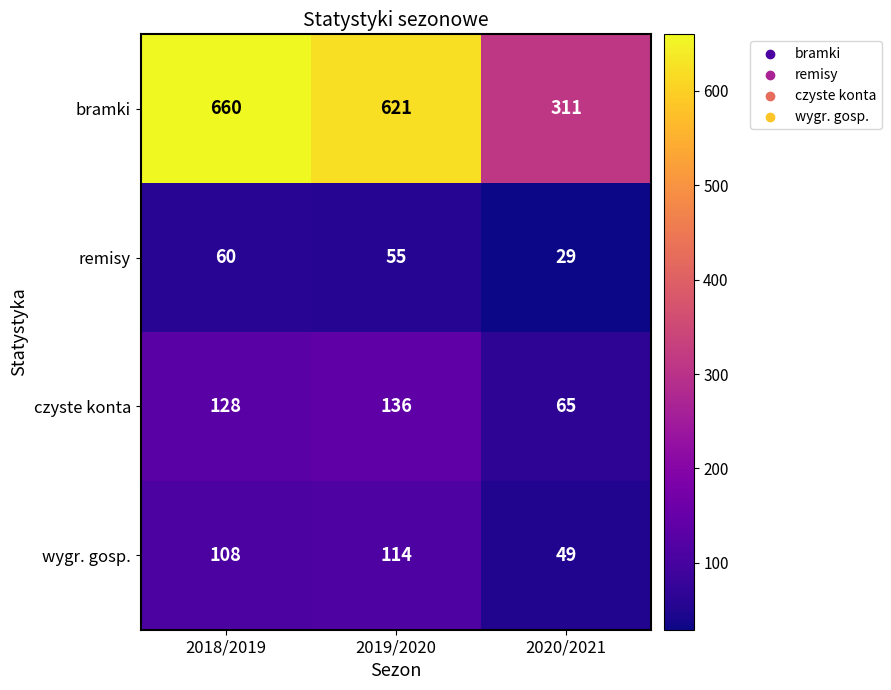

Which series has the widest spread of values?

bramki